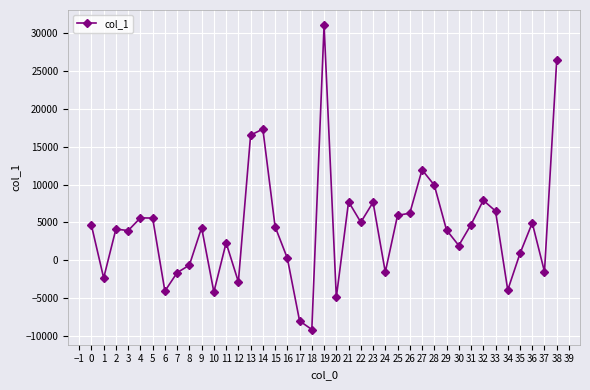

What is the value of the 21st point from the left?

-4904.8